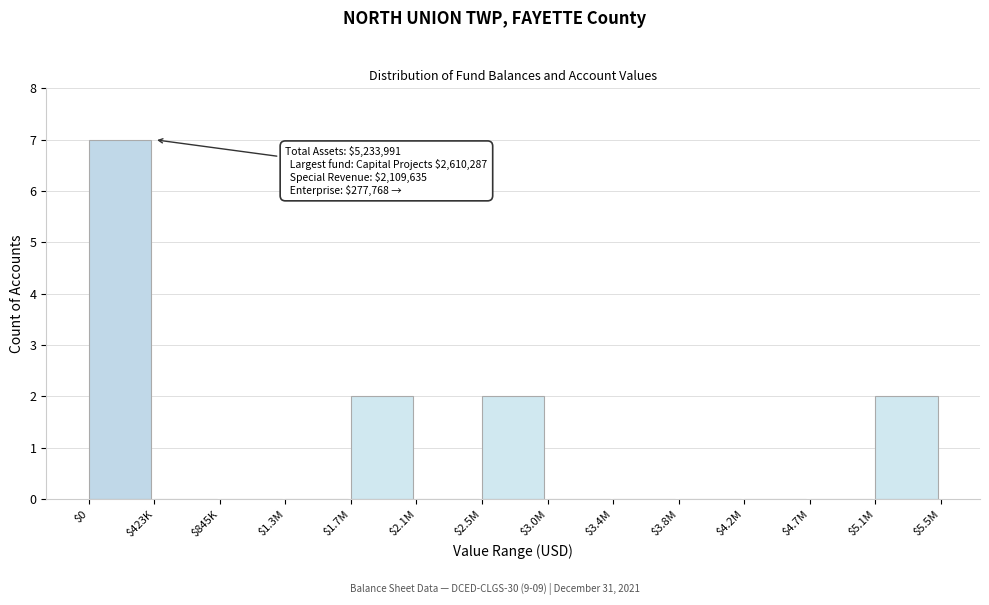

Which category has the highest value across all series?

$0